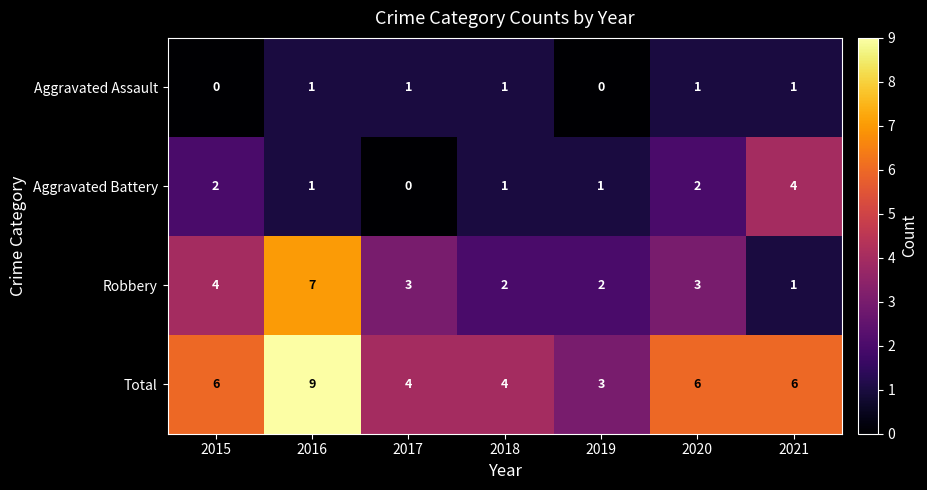

How many positive values does the Aggravated Assault series have?

5